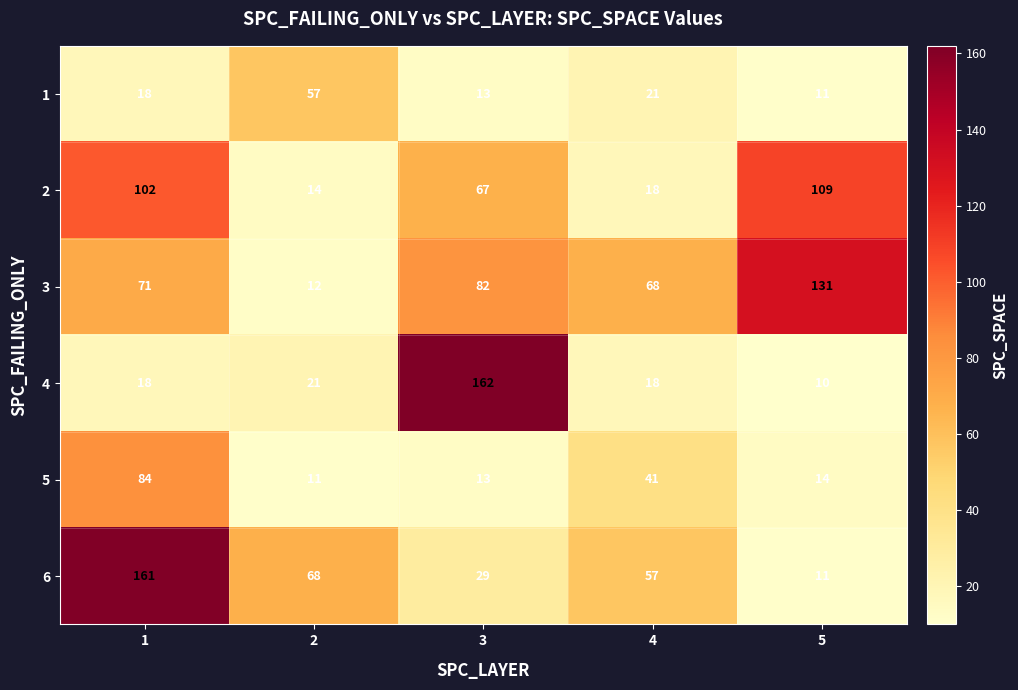

What is the difference between the highest and lowest values at 2?

57